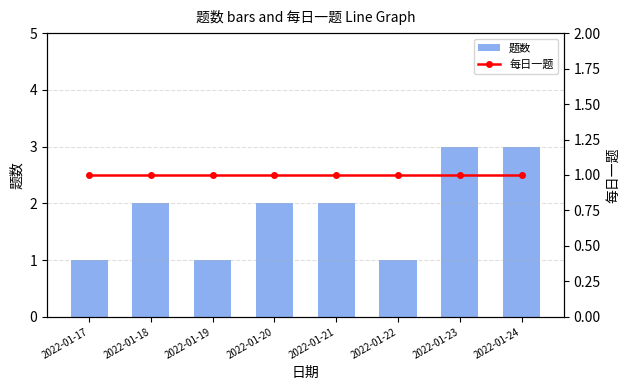

What is the difference between the highest and lowest values at 2022-01-23?

2